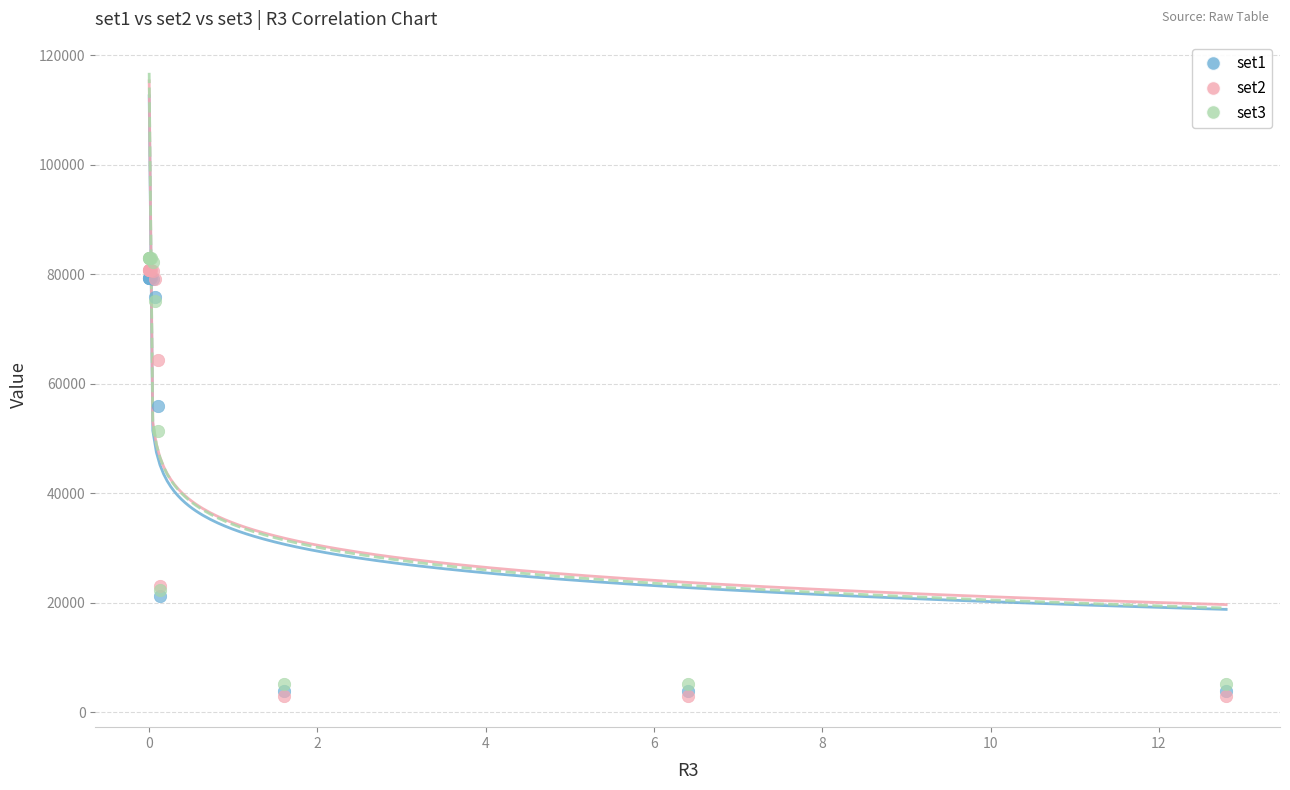

Across all series, what Y value is closest to 42955?

51426.0